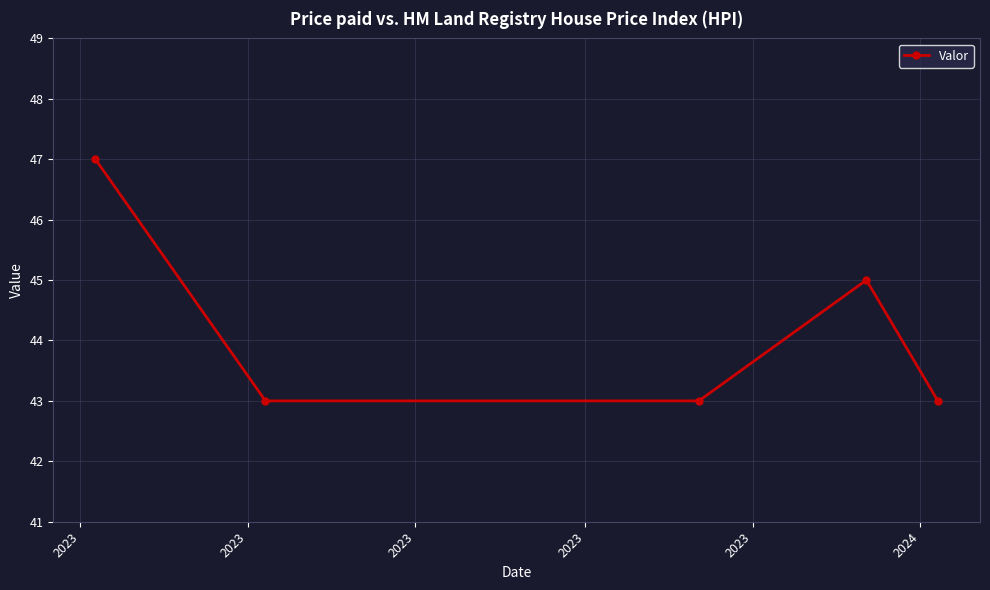

How many interior local peaks (higher than both neighbors) does the data have?

1